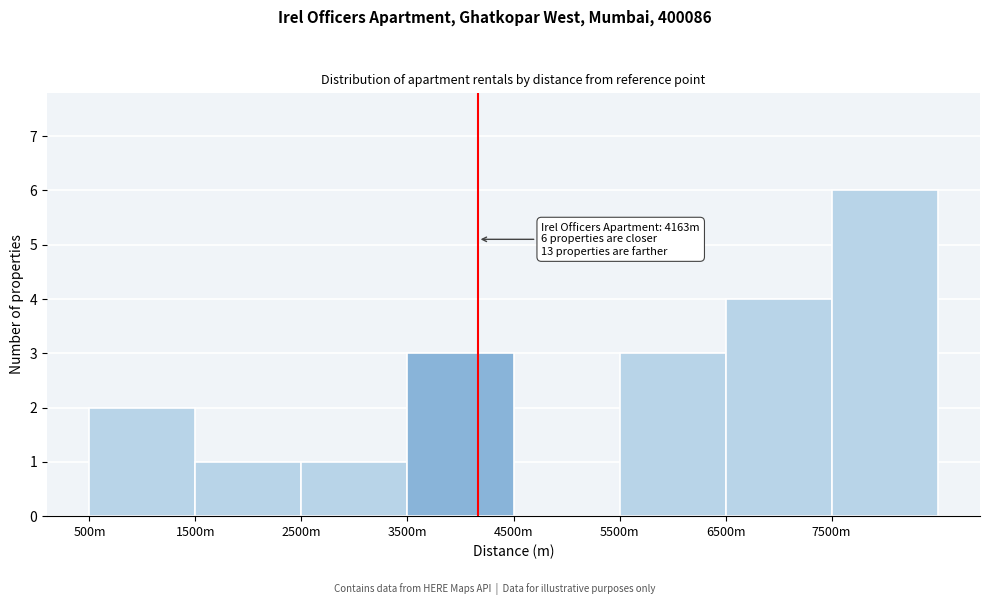

Reading left to right, transcribe all the data shown in this chart.

500m=2	1500m=1	2500m=1	3500m=3	4500m=0	5500m=3	6500m=4	7500m=6